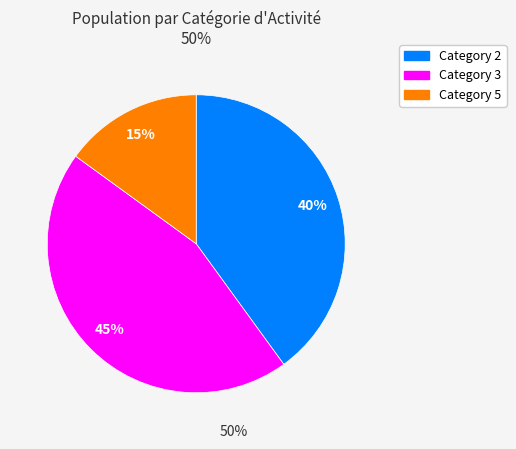

Is there any slice that represents more than half of the pie?

No